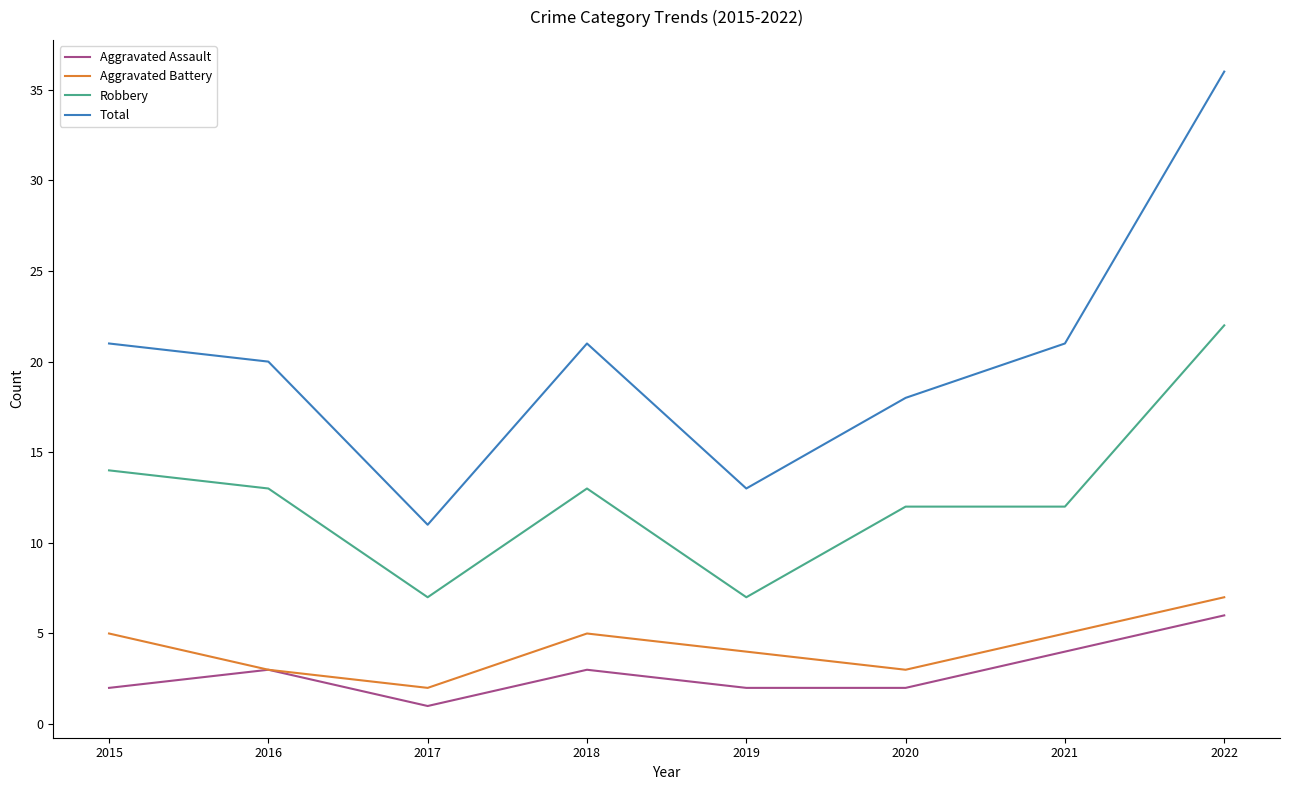

What value does the Aggravated Assault series have at 2016?

3